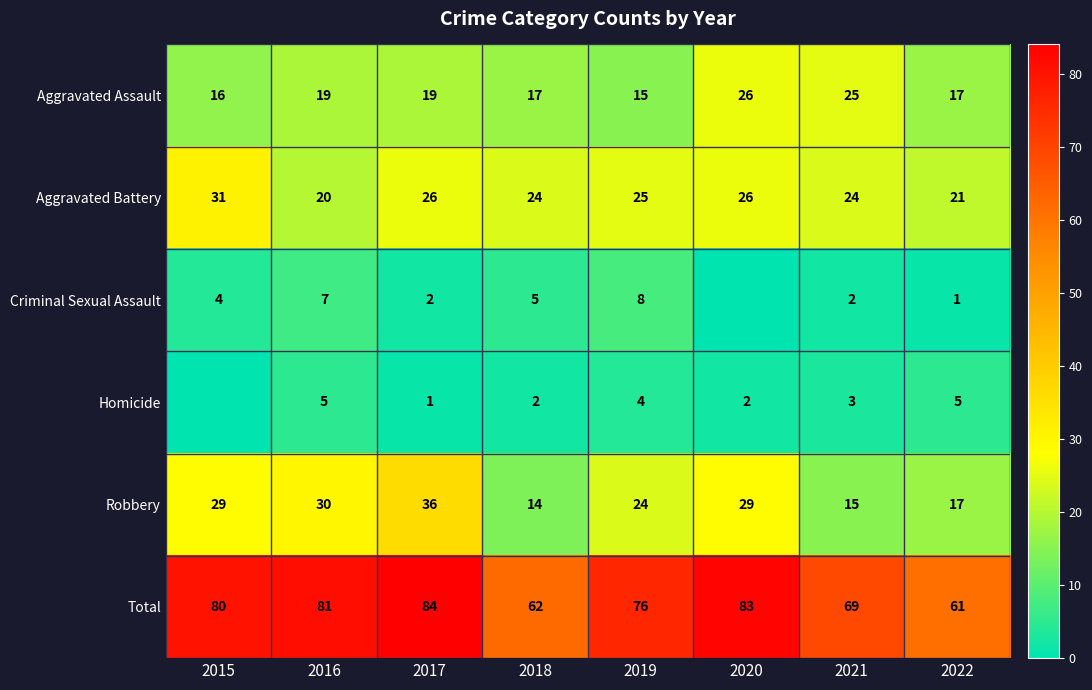

What is the difference between the maximum and minimum values in the Aggravated Battery series?

11